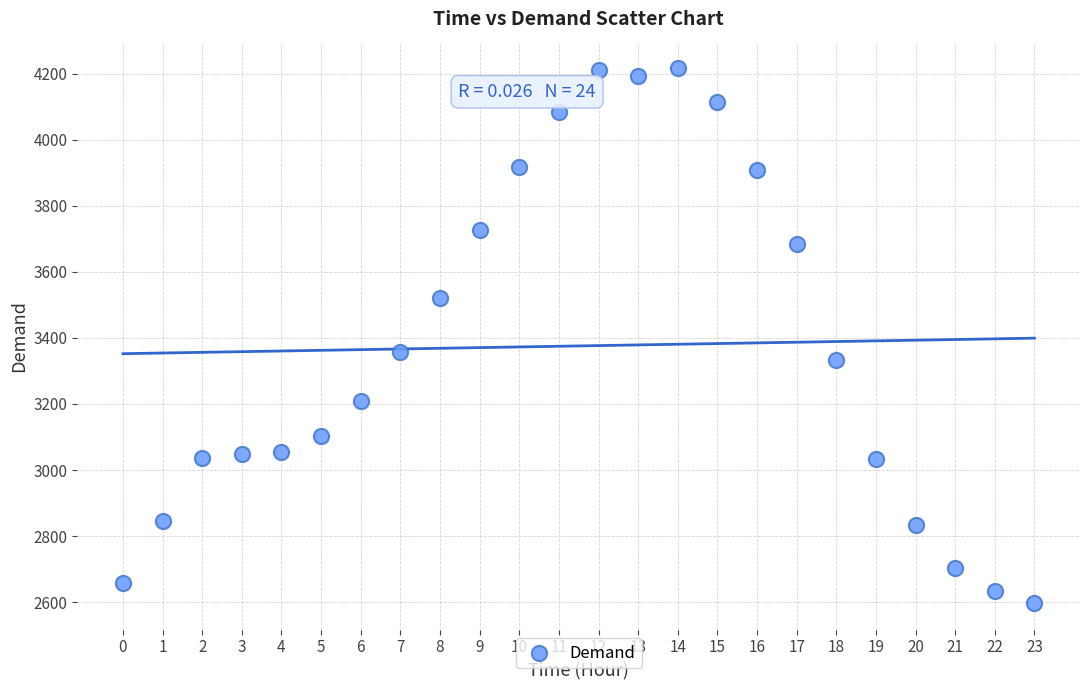

What is the range of Y values (max minus min)?

1618